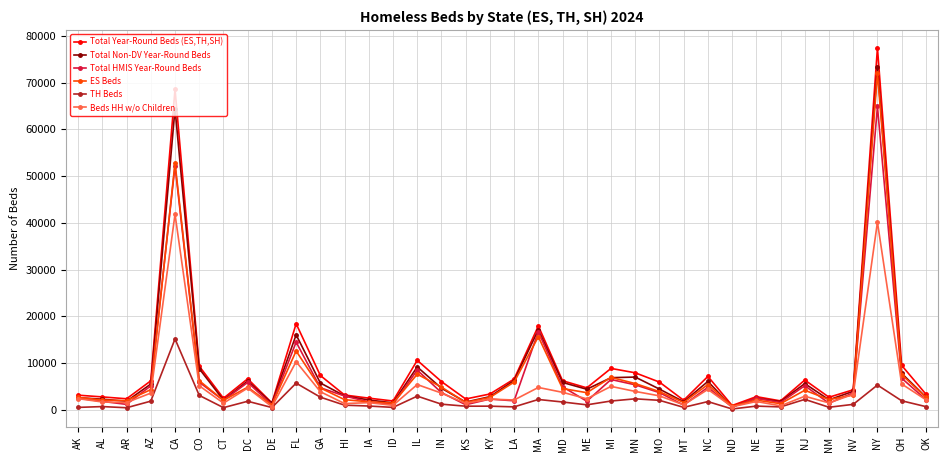

True or false: Beds HH w/o Children has more than 2 interior local peaks.

True